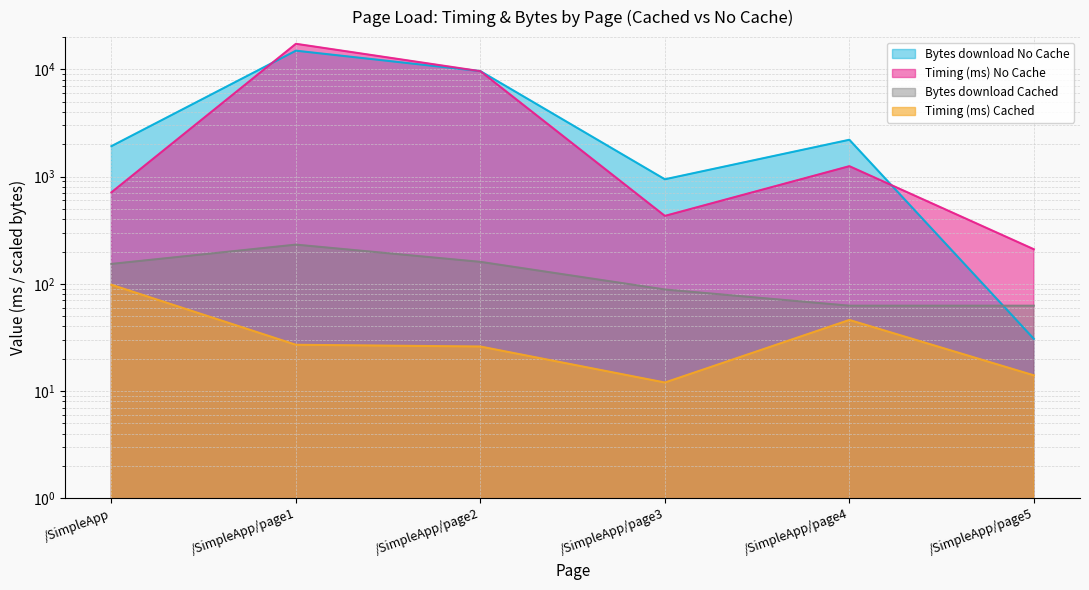

What is the label of the 4th point from the left?

/SimpleApp/page3